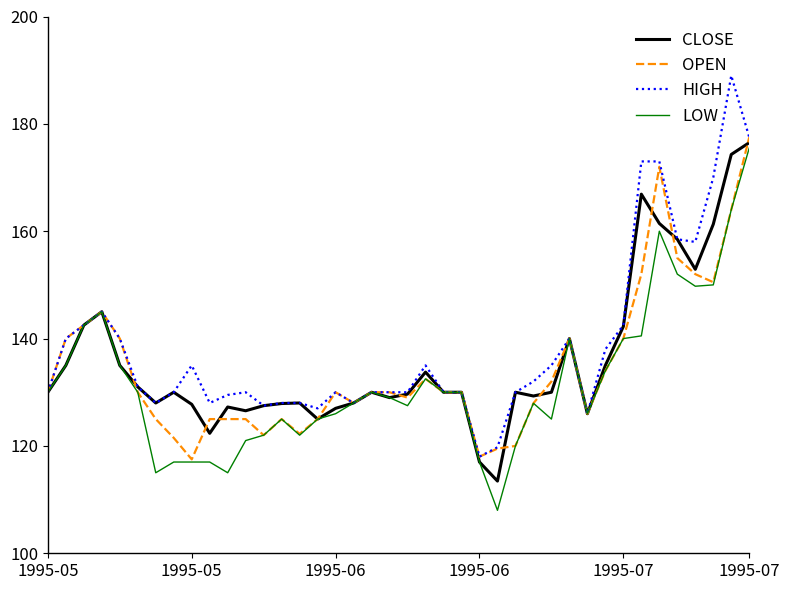

Which series has the largest range (max minus min)?

HIGH